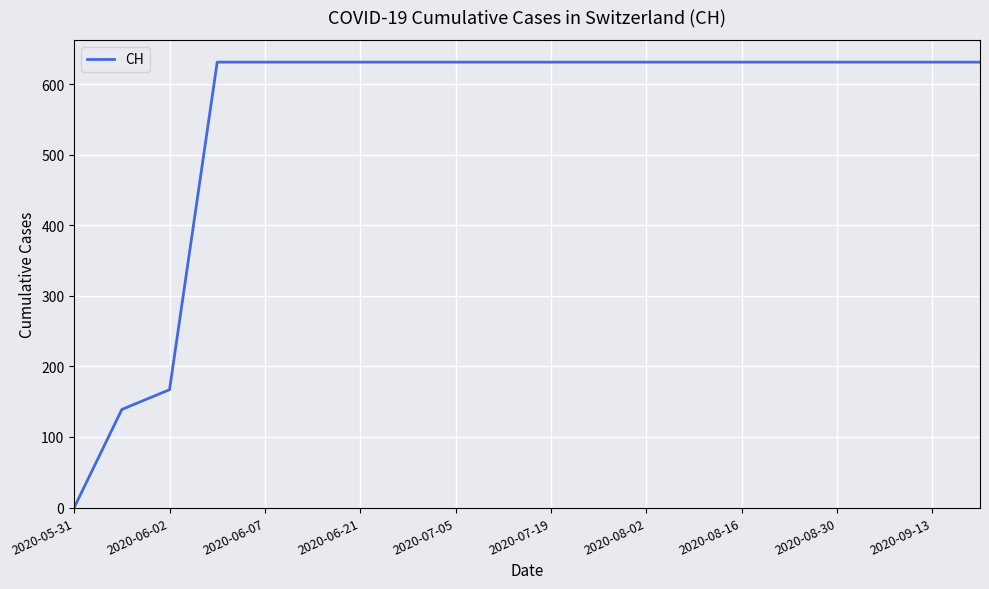

Reading left to right, transcribe all the data shown in this chart.

0	139	167	631	631	631	631	631	631	631	631	631	631	631	631	631	631	631	631	631